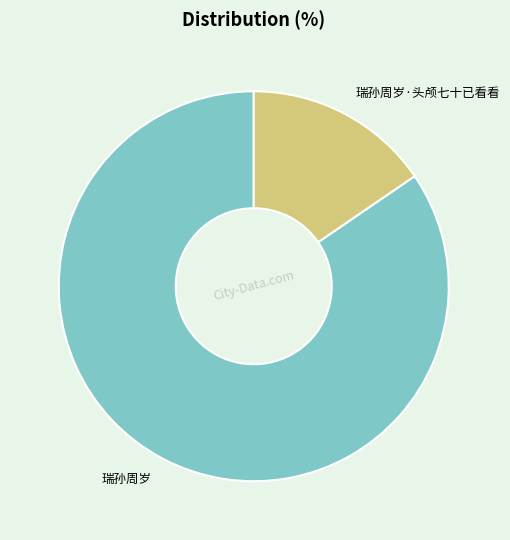

How many slices are in this pie chart?

2